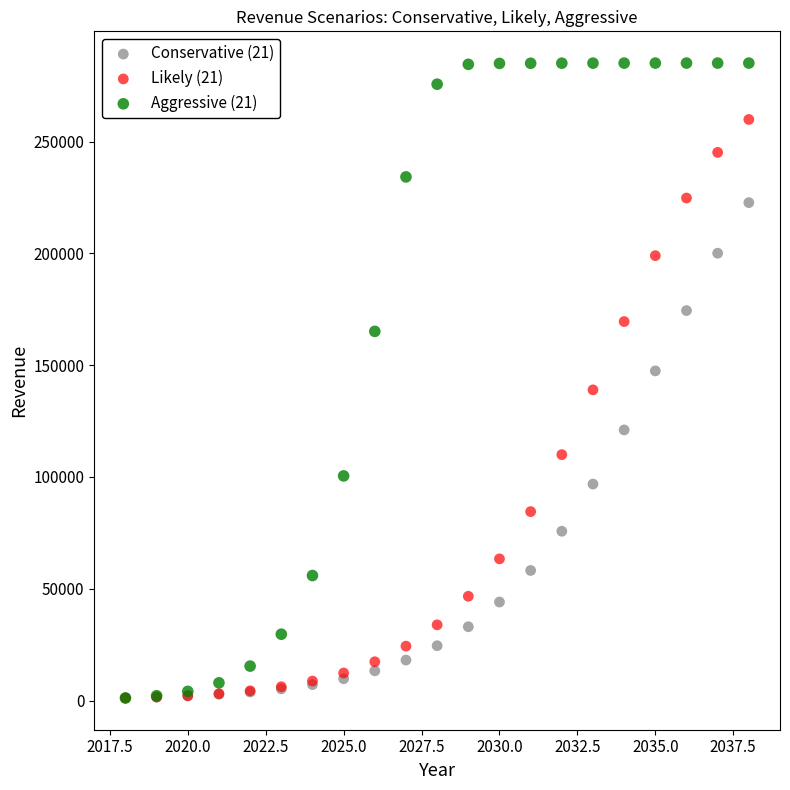

What are all the series names shown in the legend?

Conservative (21), Likely (21), Aggressive (21)